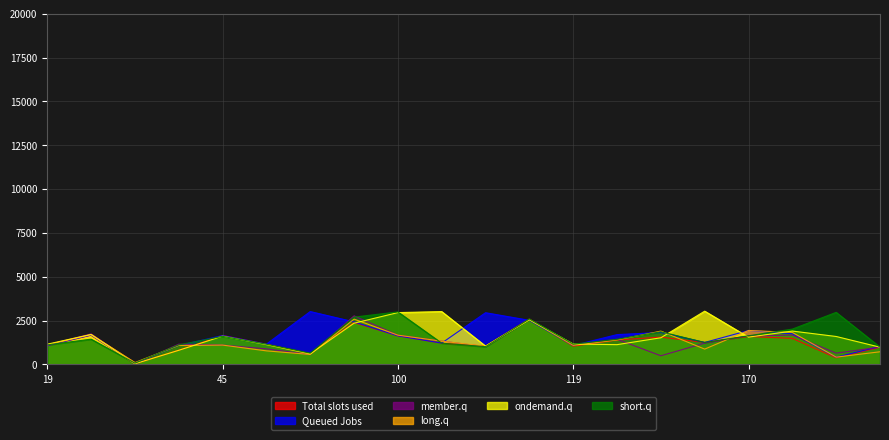

What is the greatest value displayed?

3038